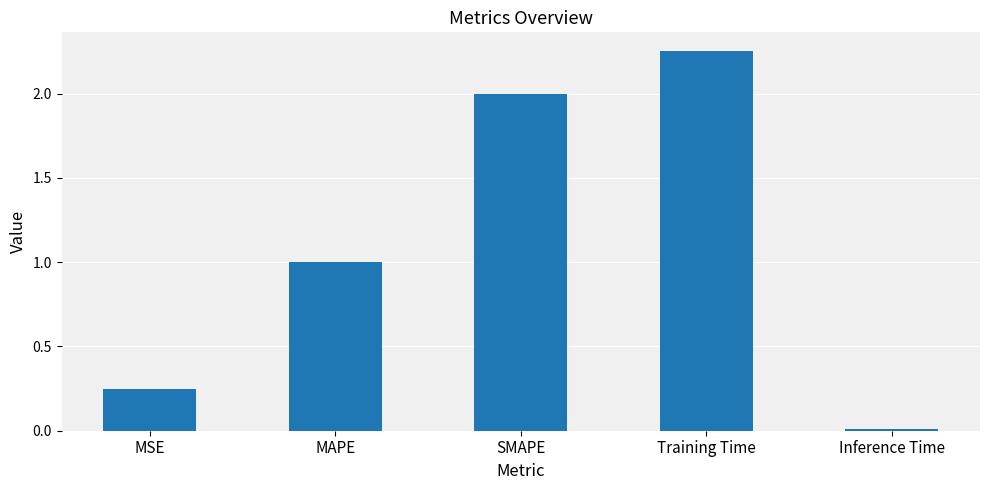

Rank the categories by value from highest to lowest.

Training Time, SMAPE, MAPE, MSE, Inference Time